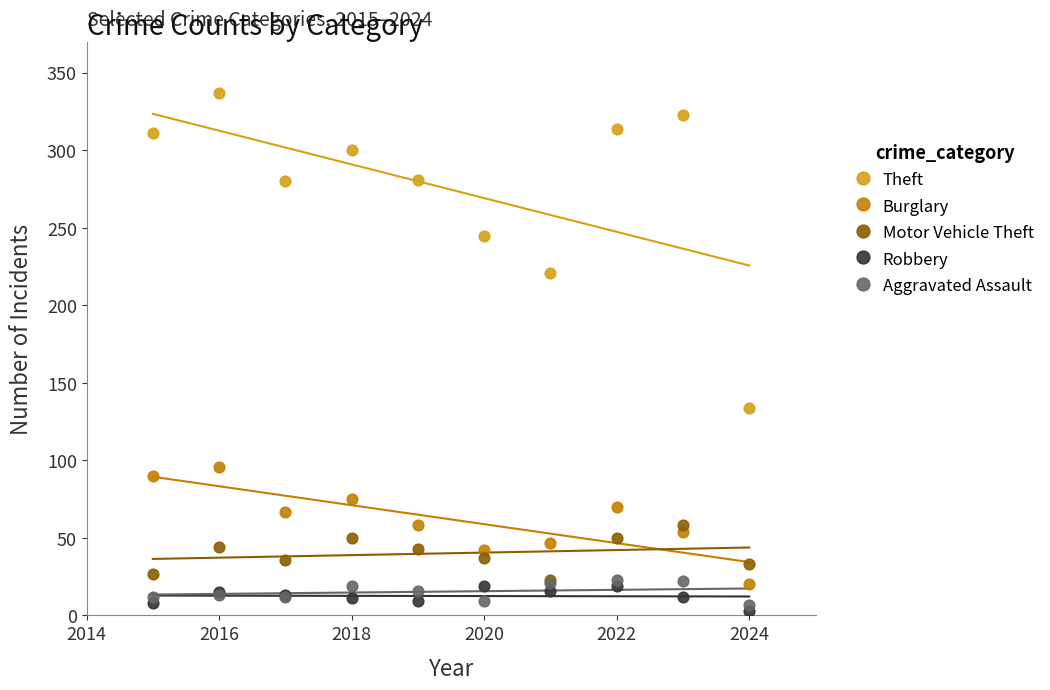

Which series reaches the maximum Y coordinate?

Theft